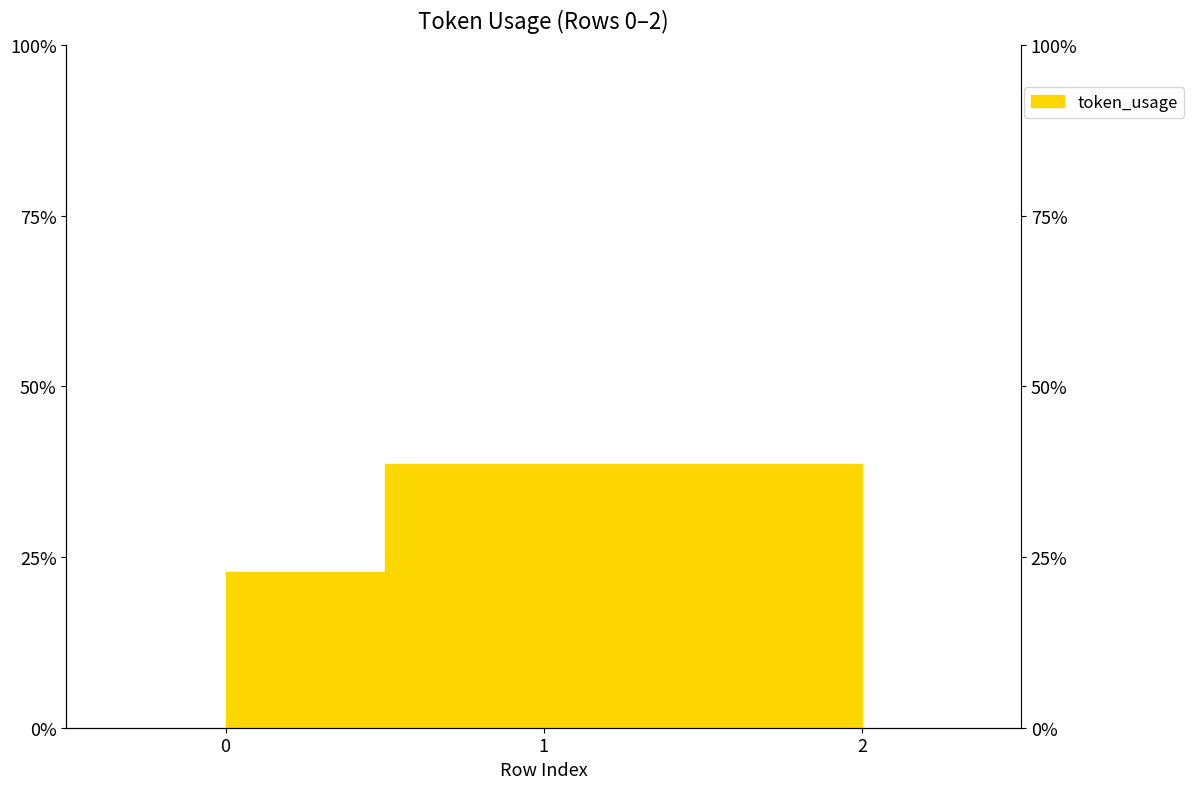

Reading left to right, transcribe all the data shown in this chart.

22.9	38.6	38.6